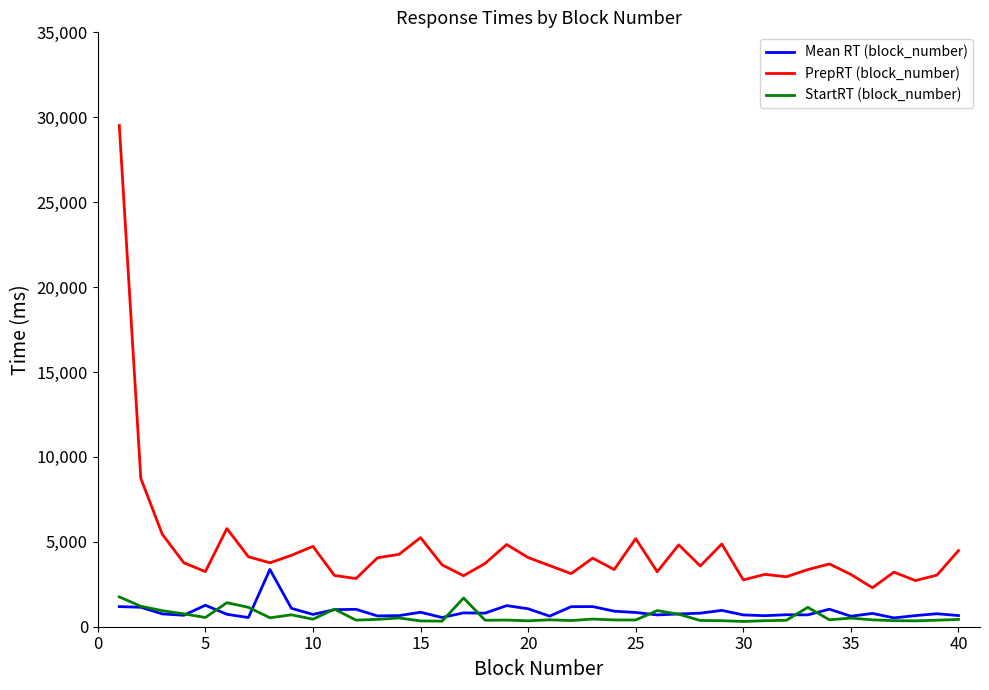

What is the maximum value shown in the chart?

29512